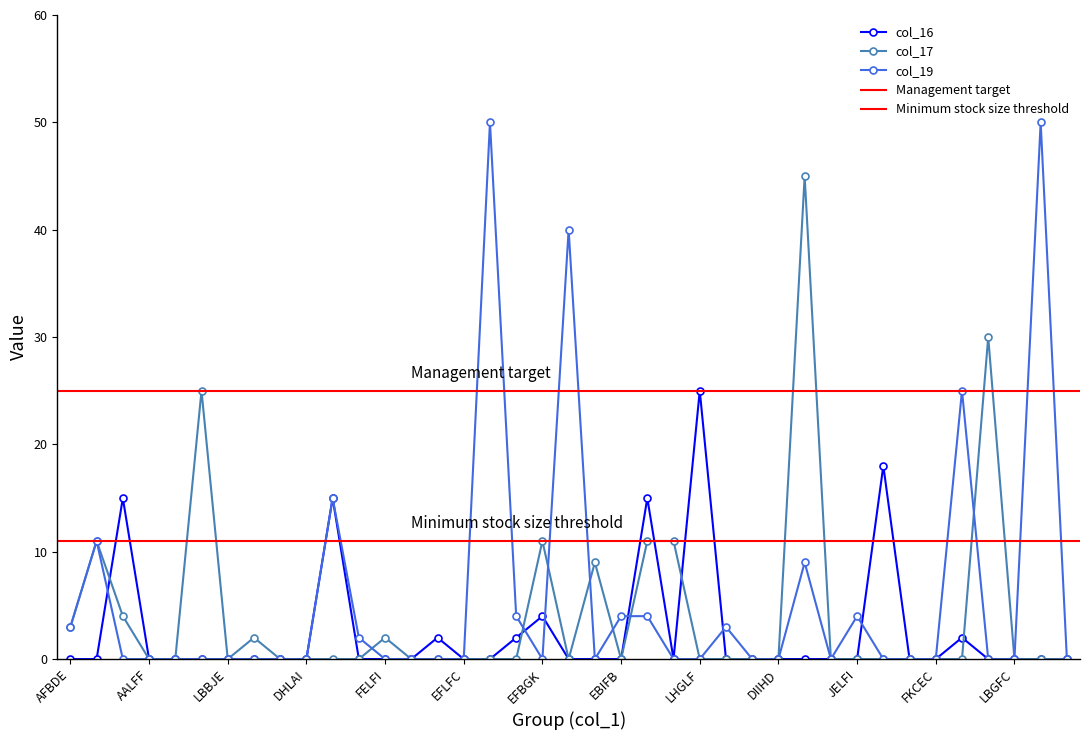

What are all the series names shown in the legend?

col_16, col_17, col_19